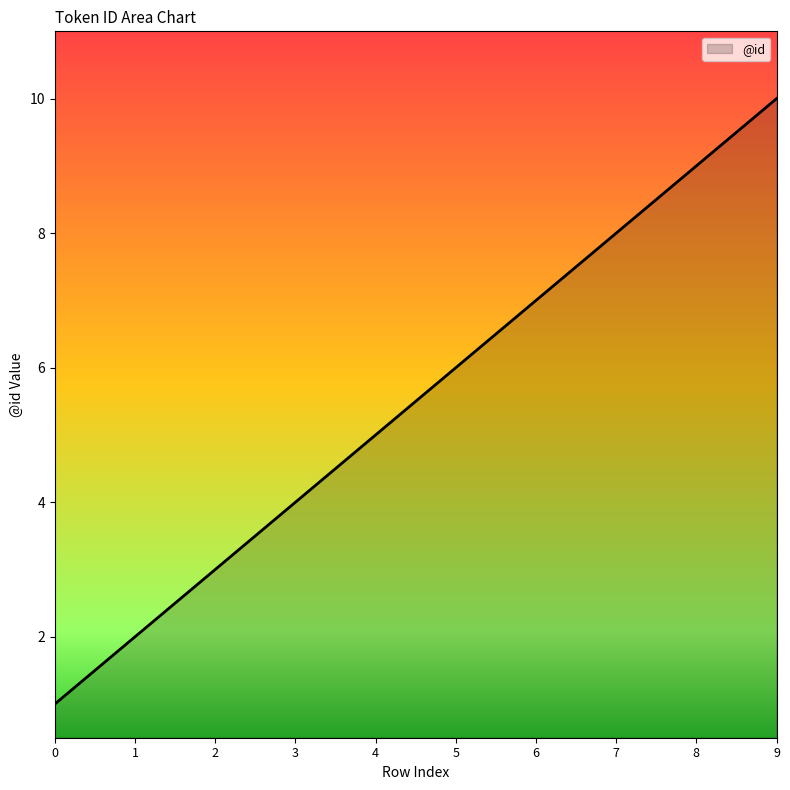

At which label is the value closest to 5?

4